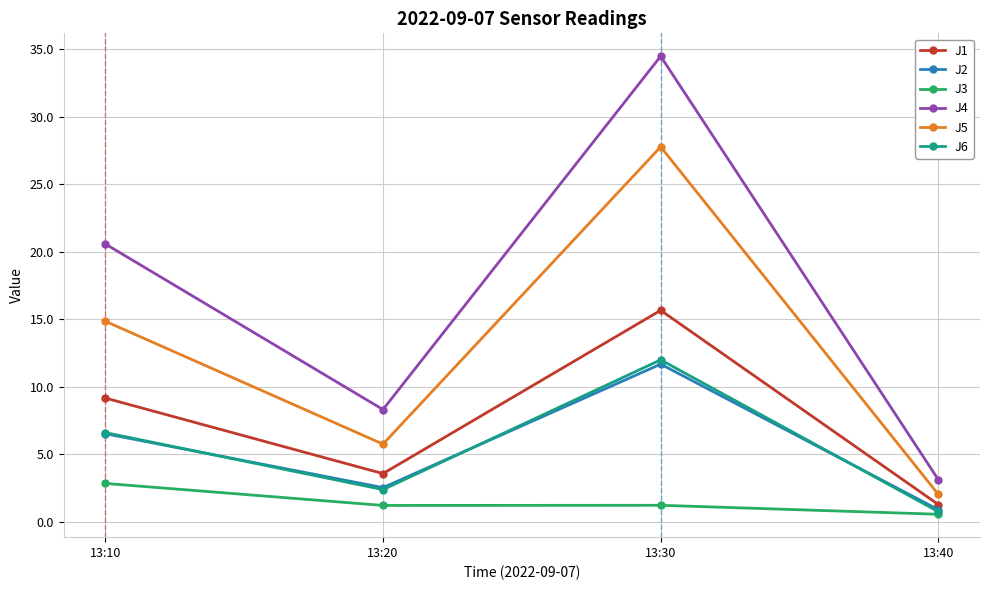

List the labels in order of J5 value, largest first.

13:30, 13:10, 13:20, 13:40